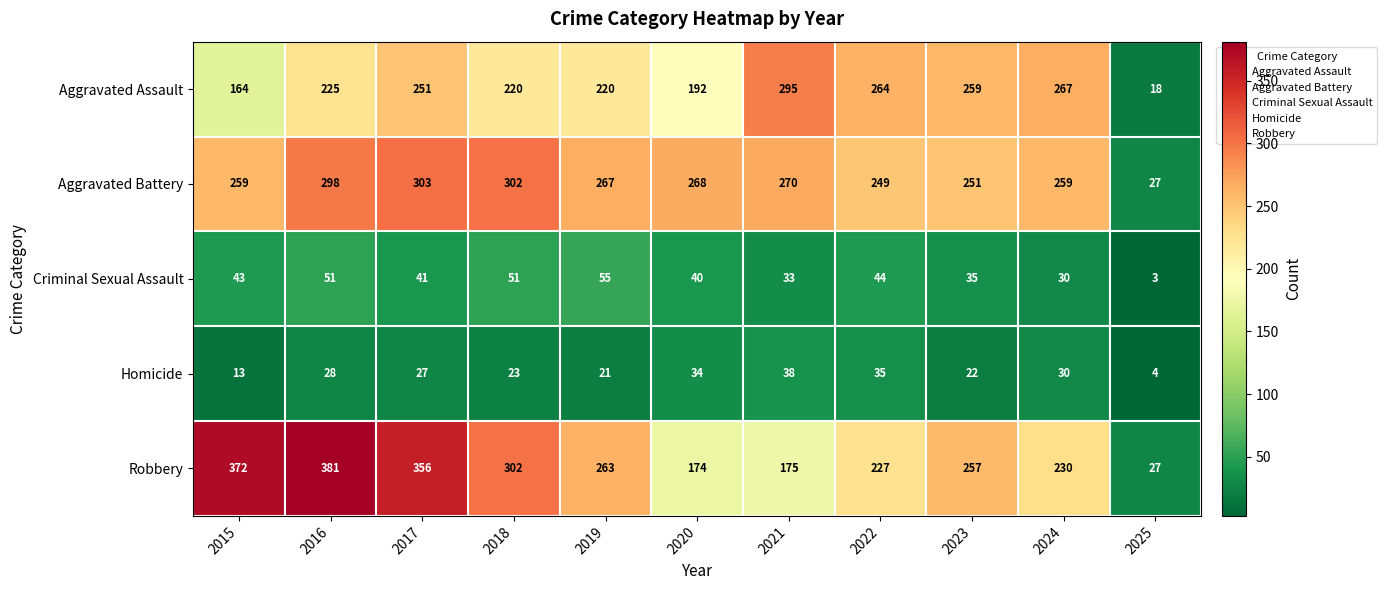

What is the sum of the Robbery values at 2018 and 2017?

658